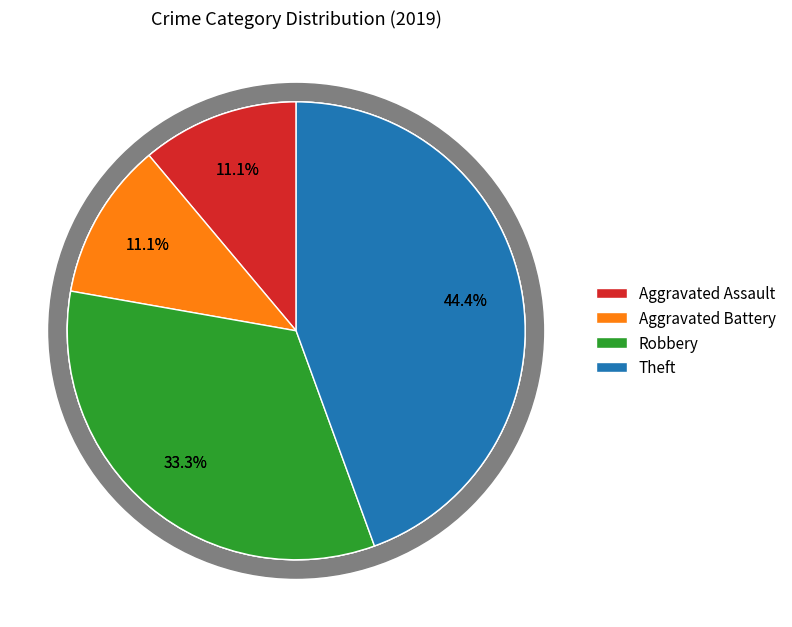

Rank the categories by value from highest to lowest.

Theft, Robbery, Aggravated Assault, Aggravated Battery